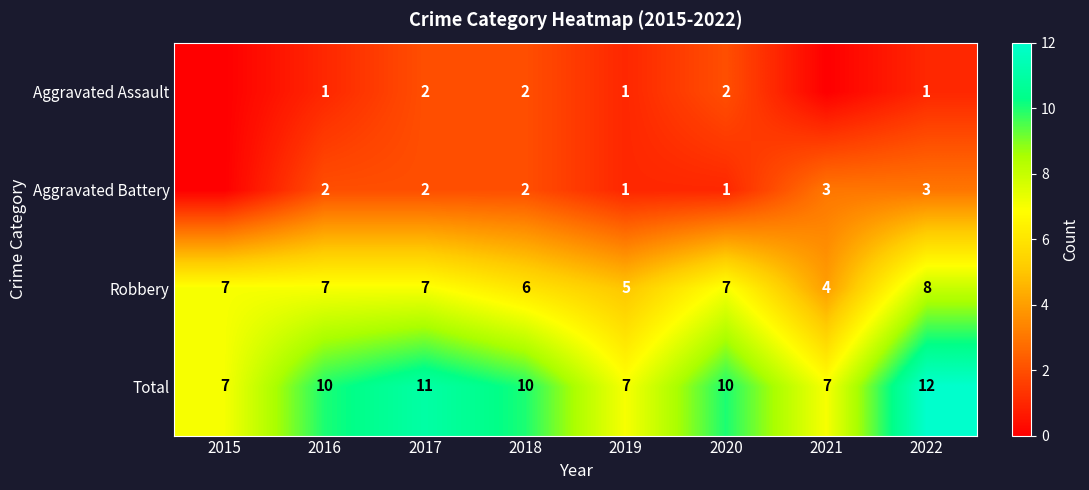

Is the value of Aggravated Assault at 2018 greater than the value of Aggravated Battery at 2019?

Yes